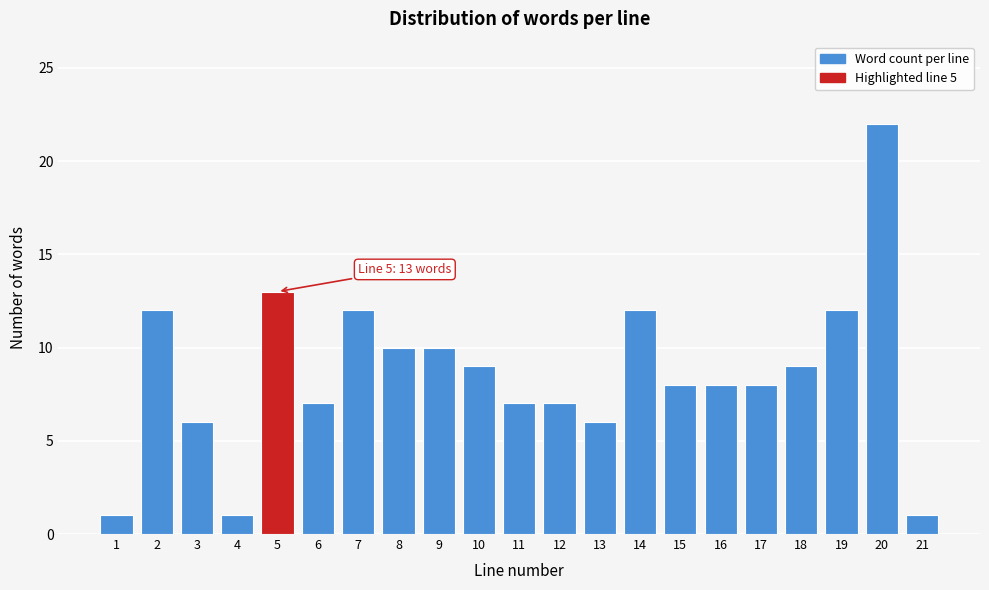

Reading left to right, list all the values displayed in this chart.

1=1	2=12	3=6	4=1	5=13	6=7	7=12	8=10	9=10	10=9	11=7	12=7	13=6	14=12	15=8	16=8	17=8	18=9	19=12	20=22	21=1